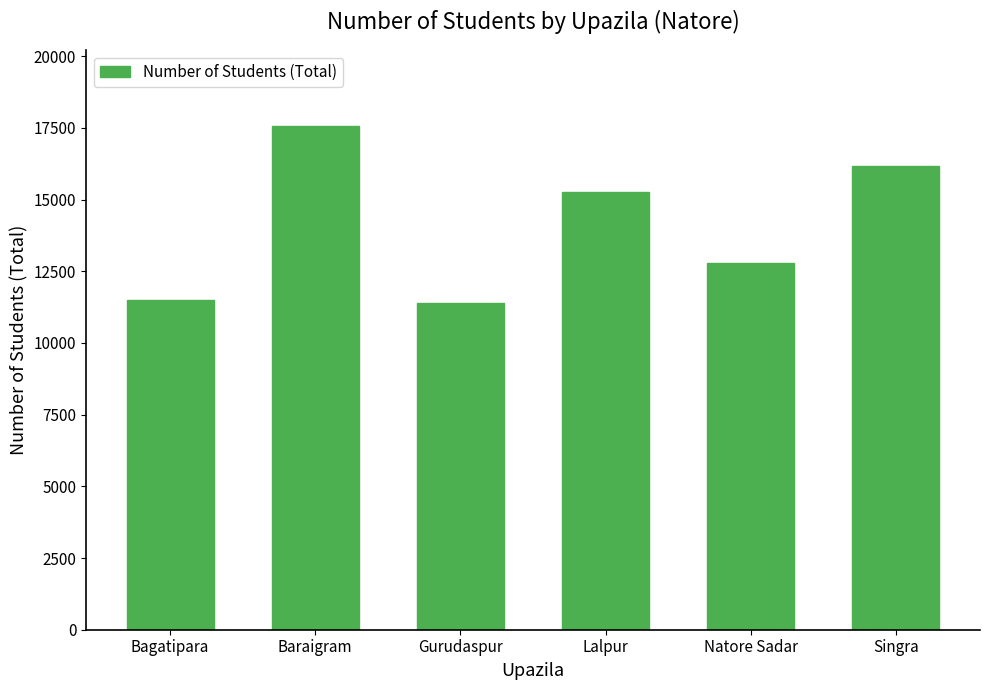

Are the bars grouped side by side (vs. stacked)?

No